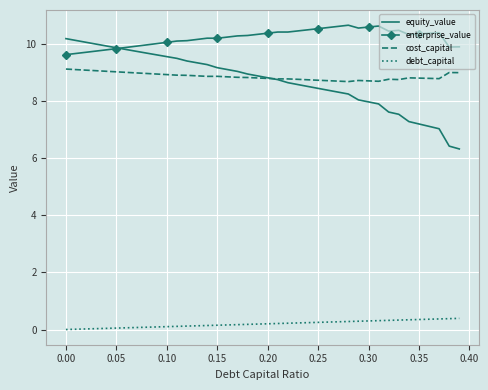

Which series has the widest spread of values?

equity_value